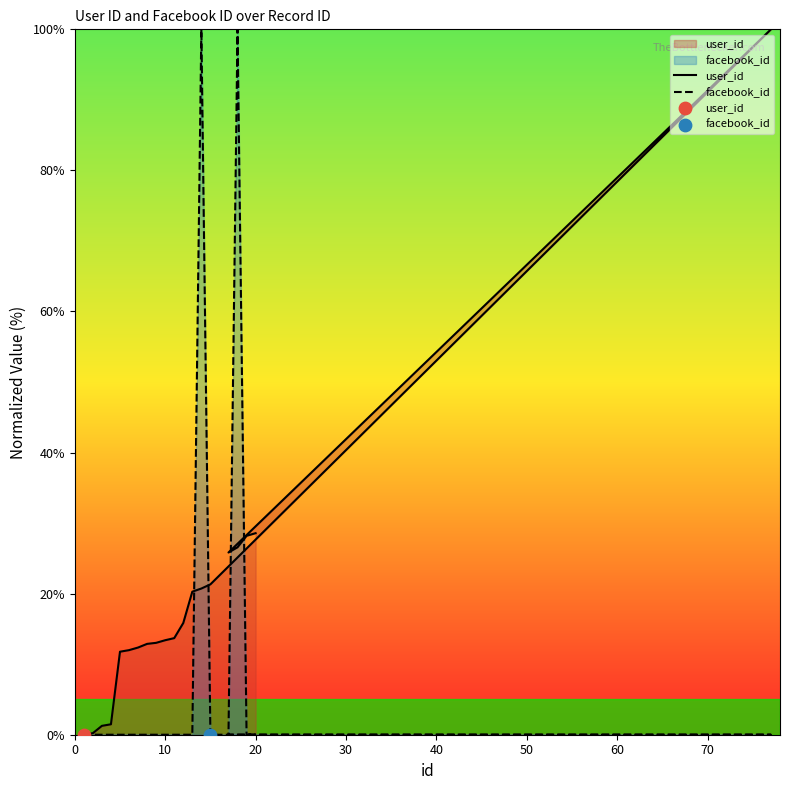

Which series has the largest total across all categories?

user_id